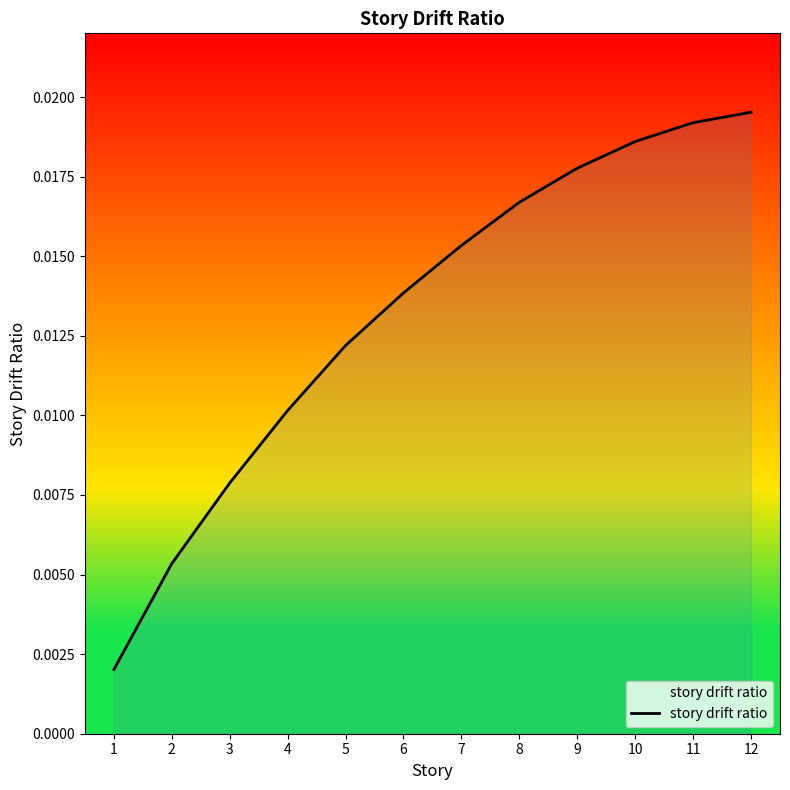

List the labels in order of value, smallest first.

1, 2, 3, 4, 5, 6, 7, 8, 9, 10, 11, 12